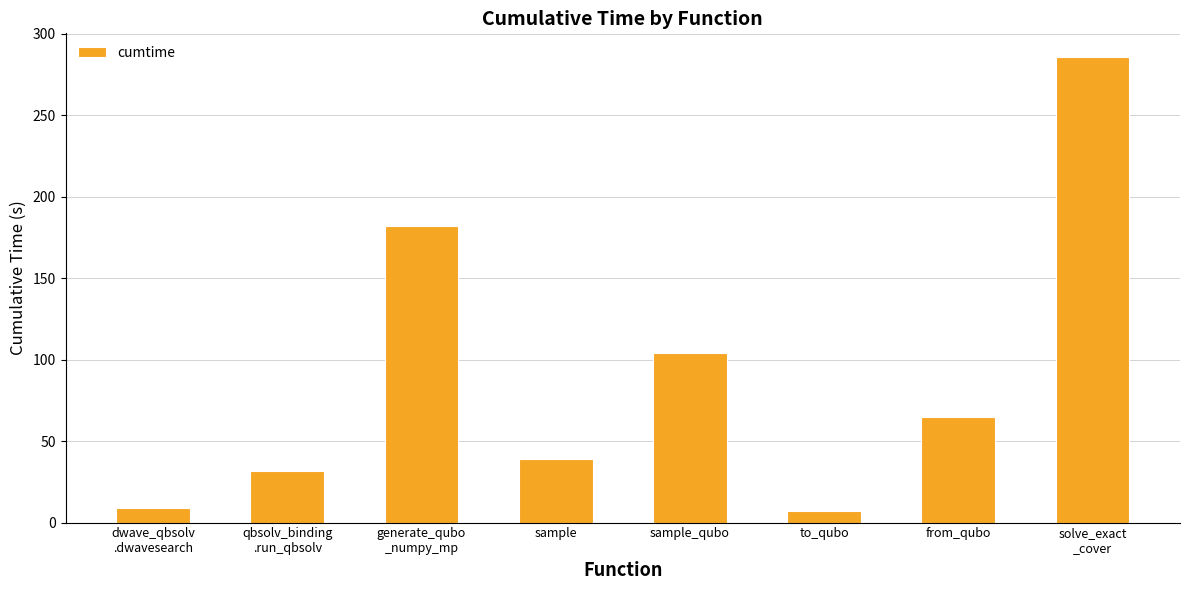

What is the minimum value shown in the chart?

7.3